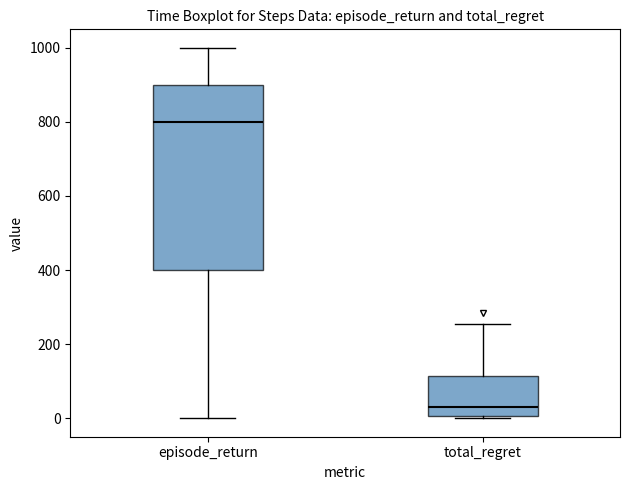

Which box's median line is the lowest?

total_regret